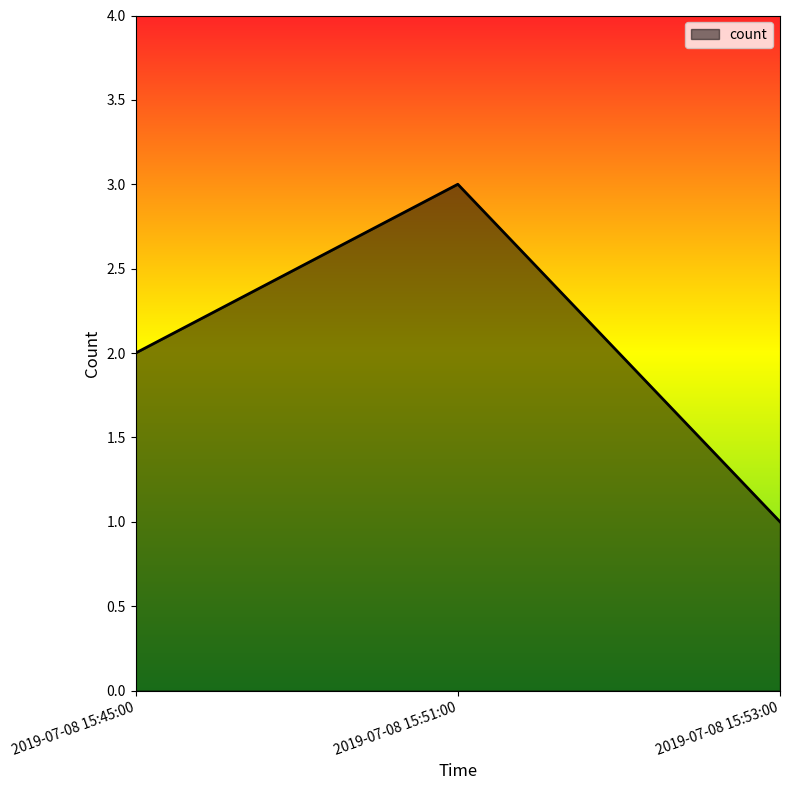

Which label corresponds to the smallest value in the chart?

2019-07-08 15:53:00